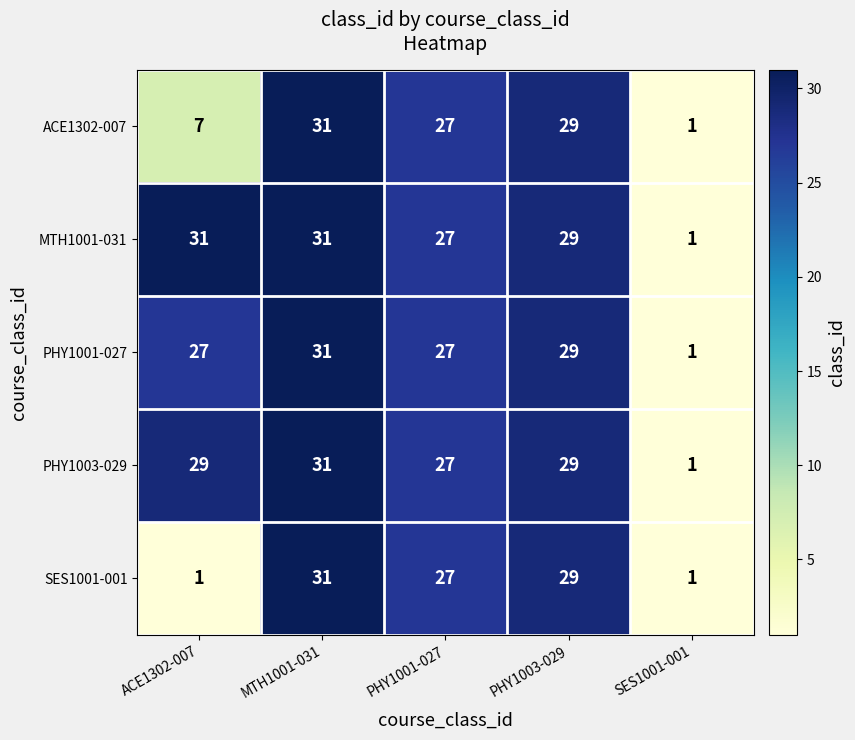

The value of ACE1302-007 at SES1001-001 is 1. True or false?

True